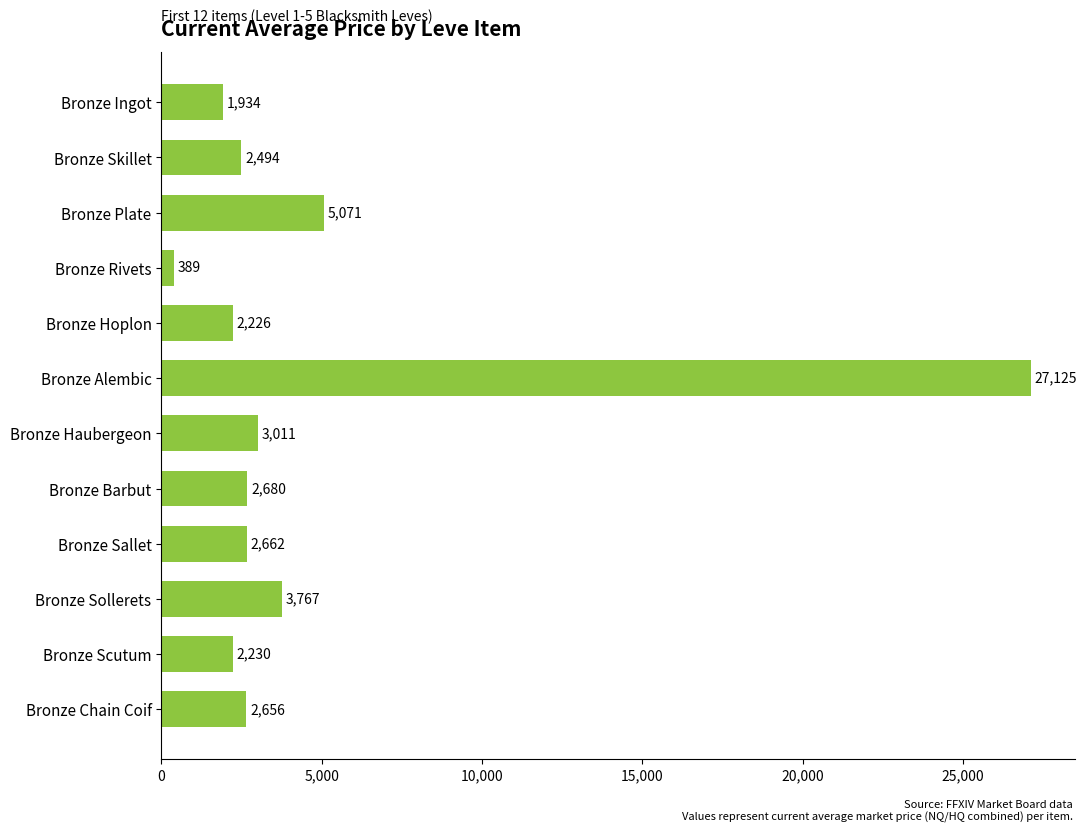

Which has a higher value, Bronze Plate or Bronze Sollerets?

Bronze Plate